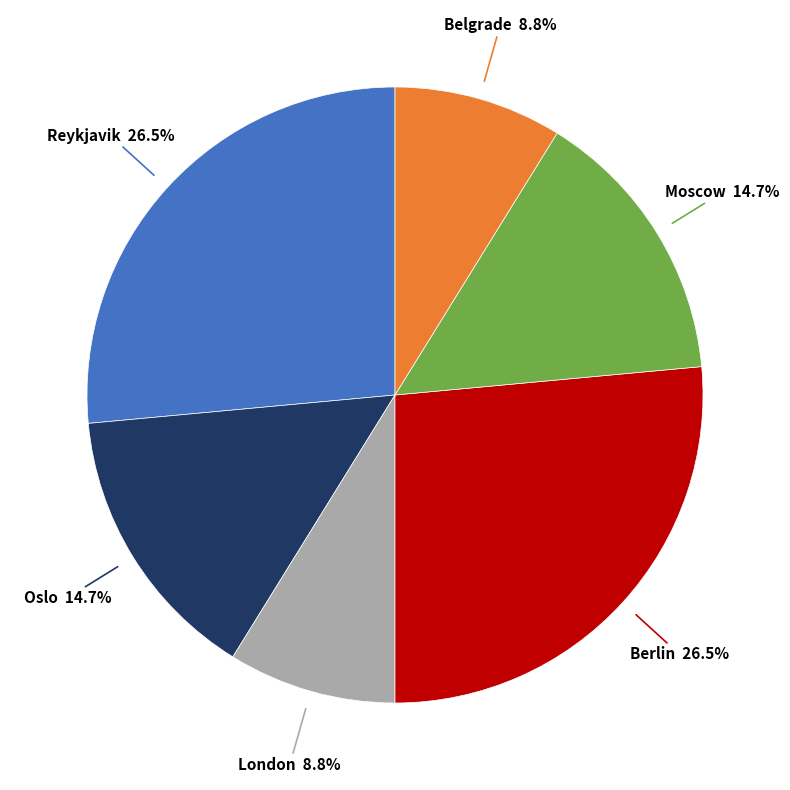

Is London the majority of the pie?

No